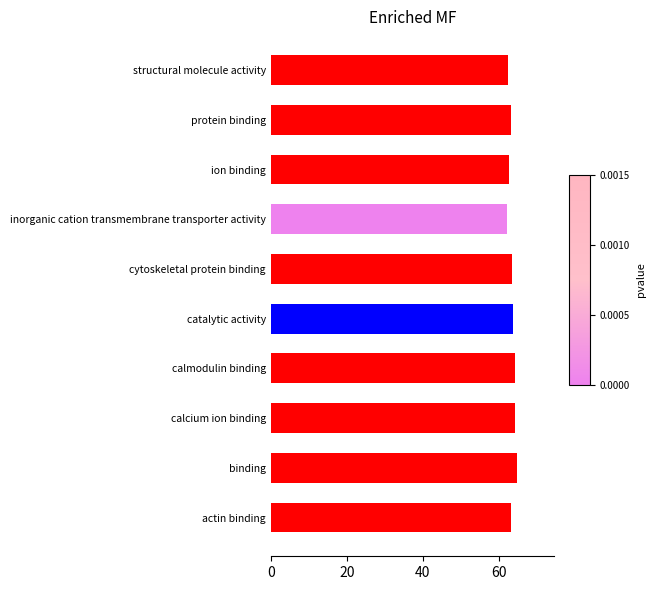

Approximately how many times larger is the value at actin binding compared to protein binding?

1.0